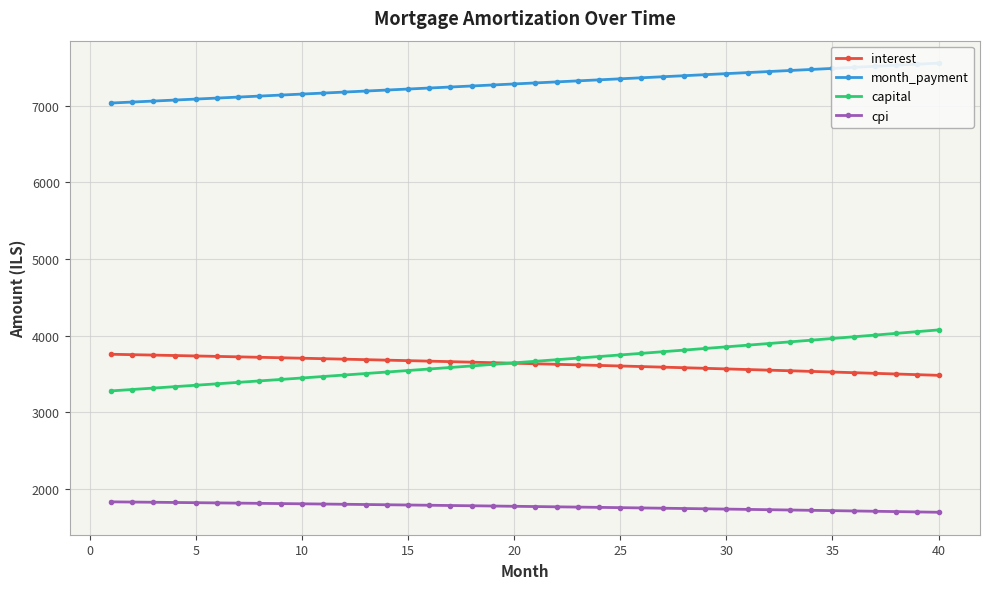

True or false: month_payment has more than 0 points higher than both neighbors.

False